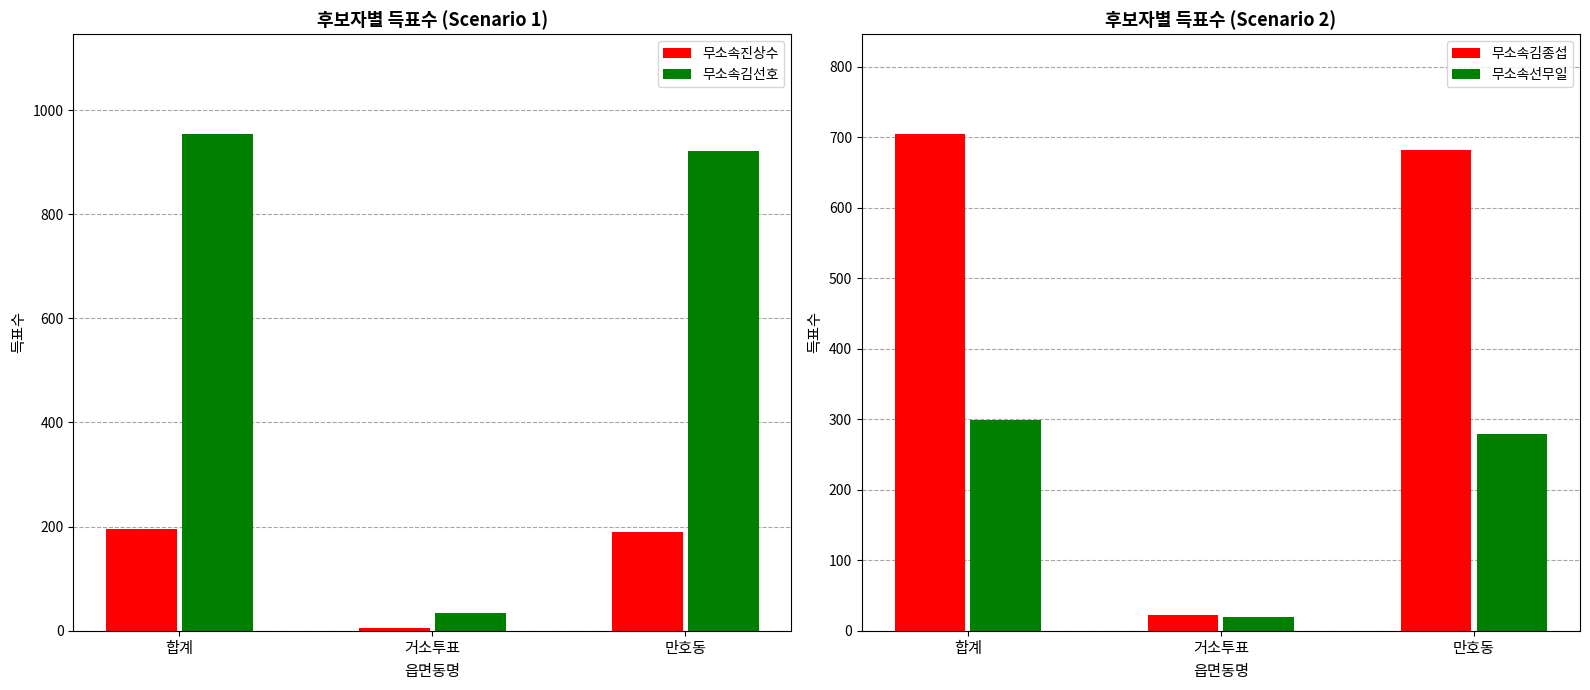

What is the difference between the maximum and minimum values in the 무소속김선호 series?

921